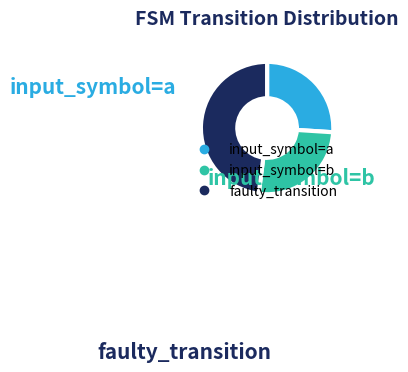

Which category has the biggest portion of the pie?

faulty_transition